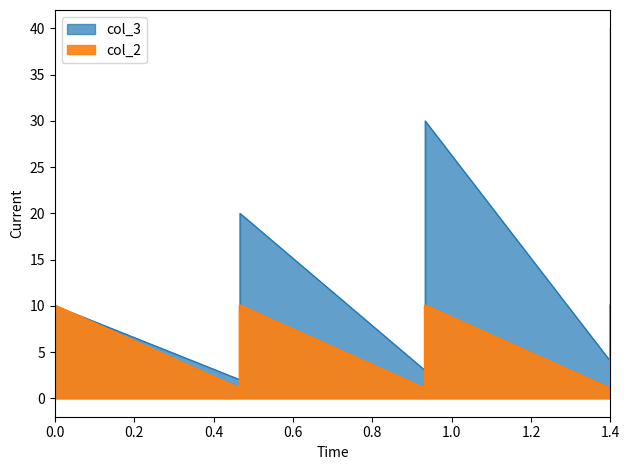

Which series has the largest total across all categories?

col_3